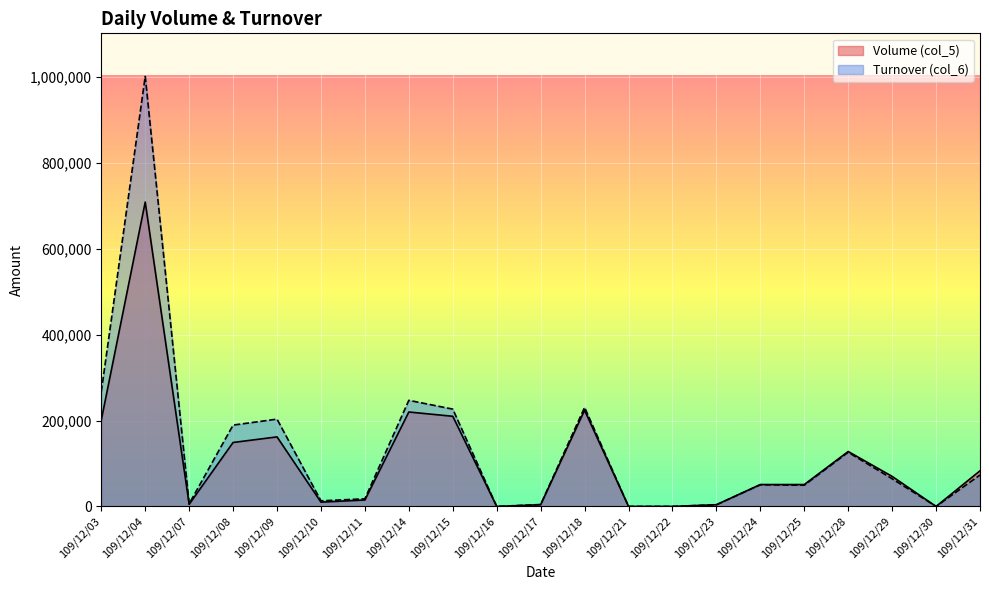

How many lines are shown in the chart?

2